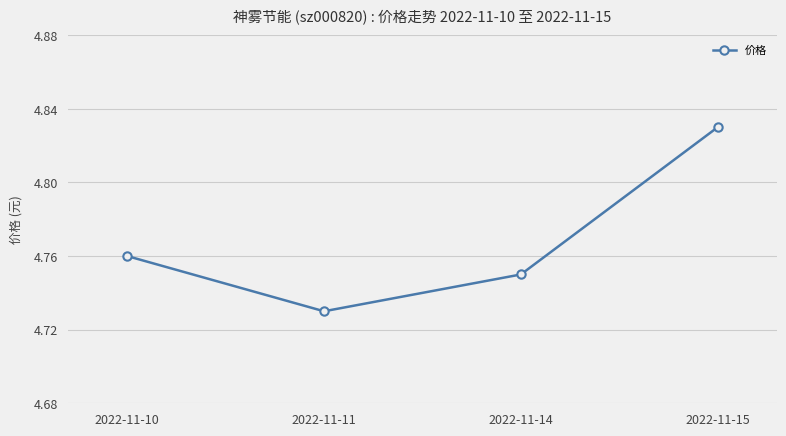

List the labels in order of value, smallest first.

2022-11-11, 2022-11-14, 2022-11-10, 2022-11-15